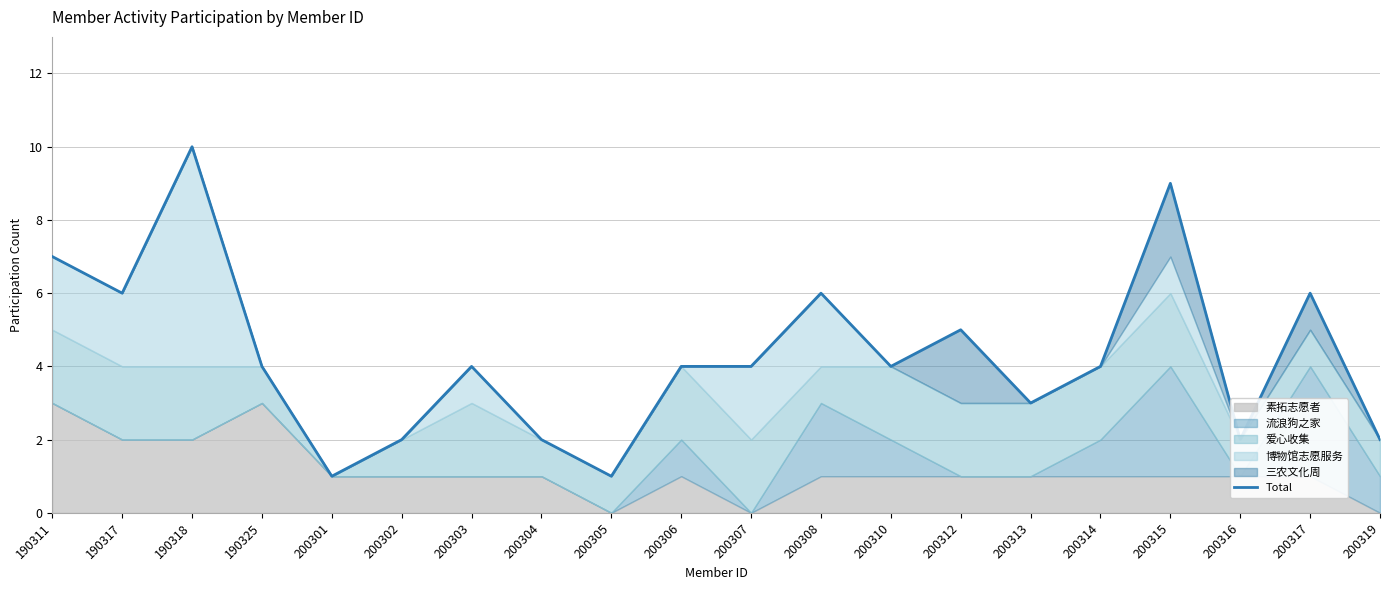

What is the difference between the maximum and minimum values?

9